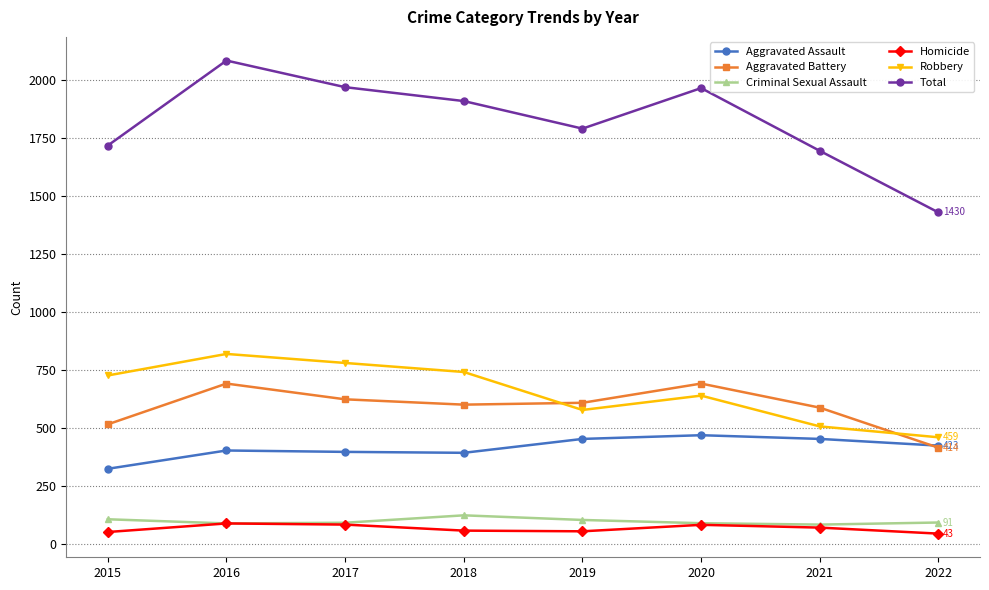

The Criminal Sexual Assault series shows 122 at 2018. True or false?

True